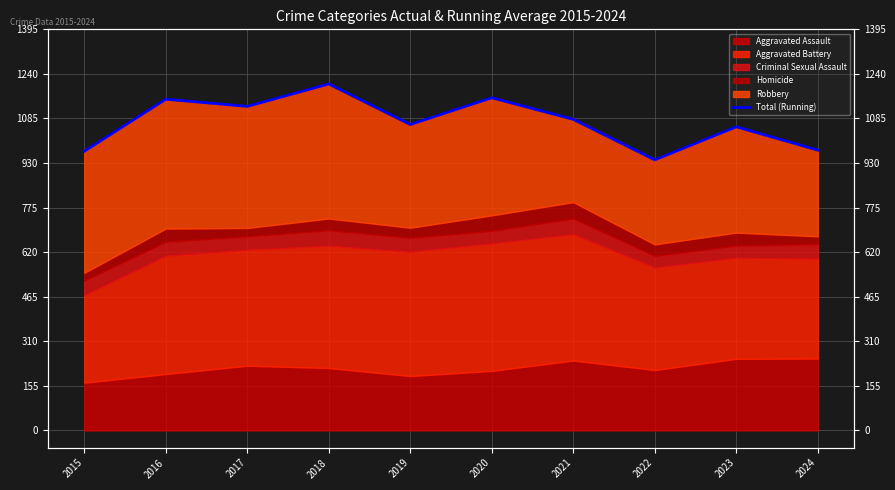

What is the difference between the second highest and second lowest values?

186